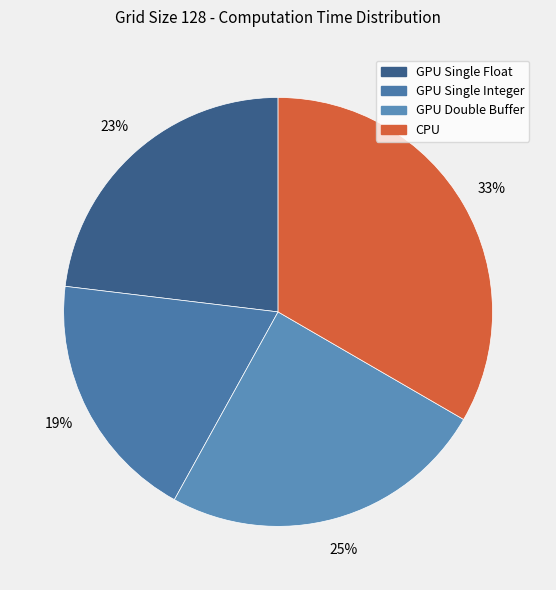

To the nearest percent, what portion does GPU Single Integer represent?

19%